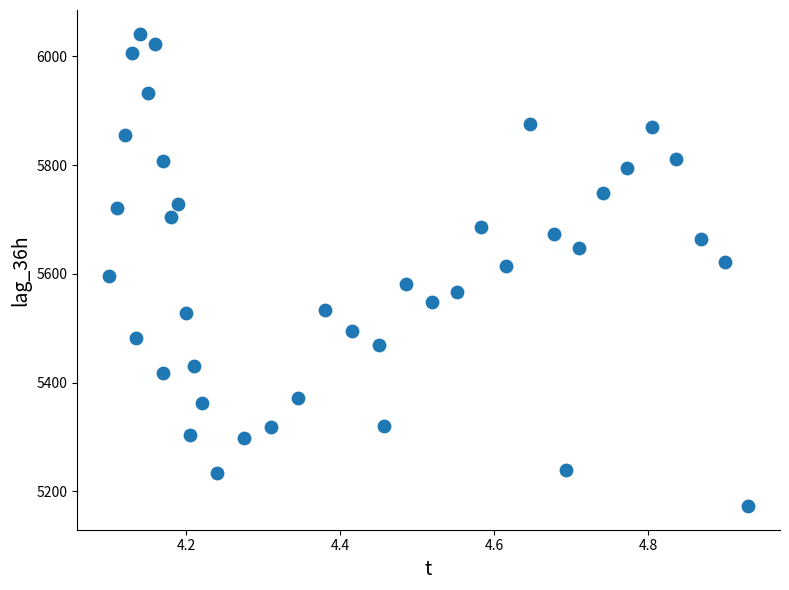

What is the range of Y values (max minus min)?

869